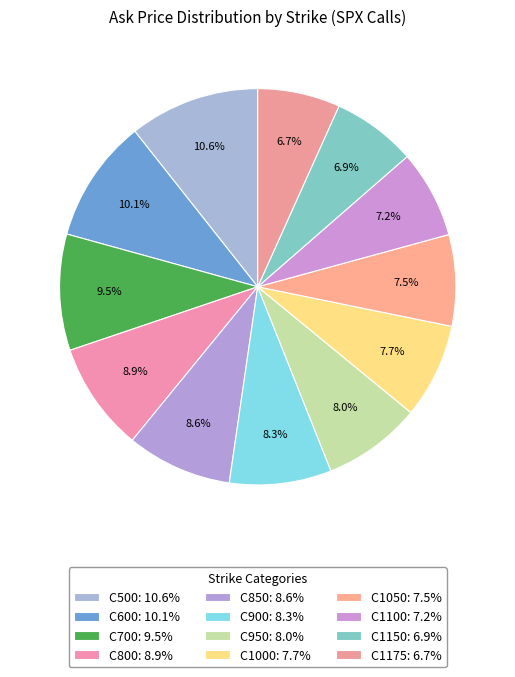

Does C1150 account for over 50% of the chart?

No